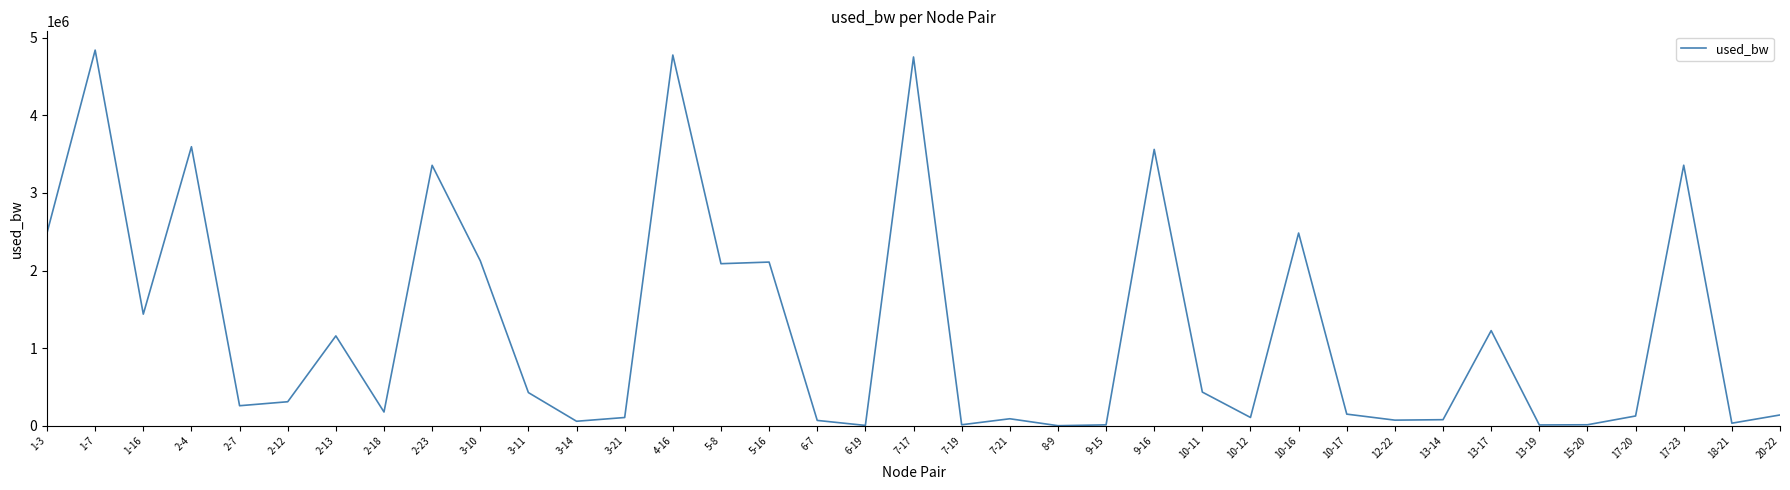

What is the difference between the maximum and minimum values?

4840209.9